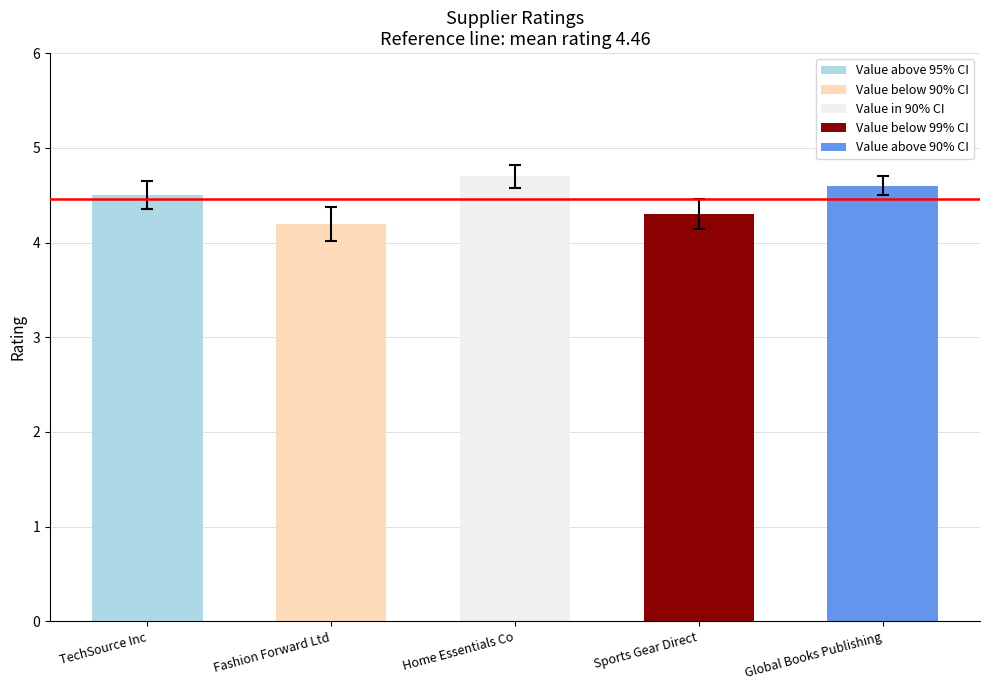

Approximately how many times larger is the value at Home Essentials Co compared to Global Books Publishing?

1.0